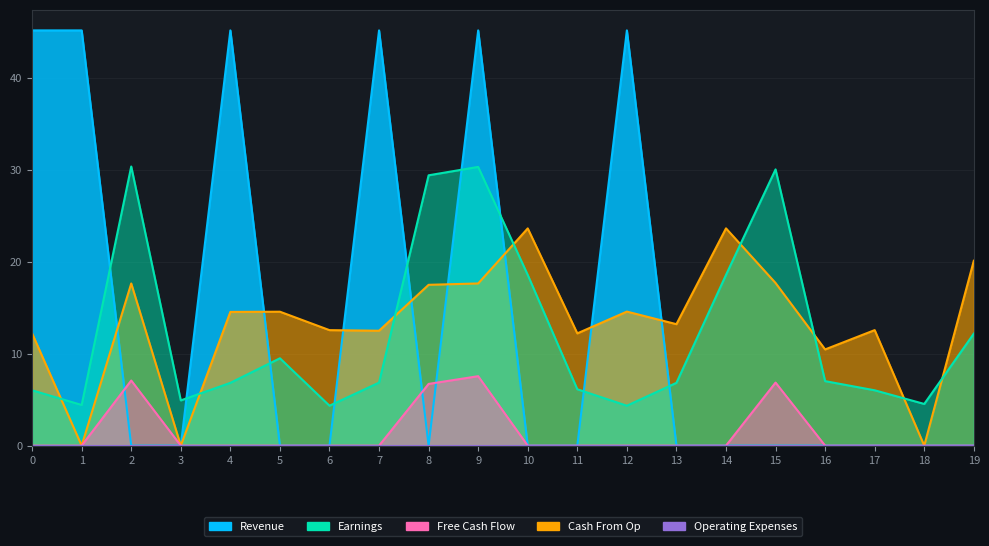

True or false: Revenue has more than 0 points higher than both neighbors.

True